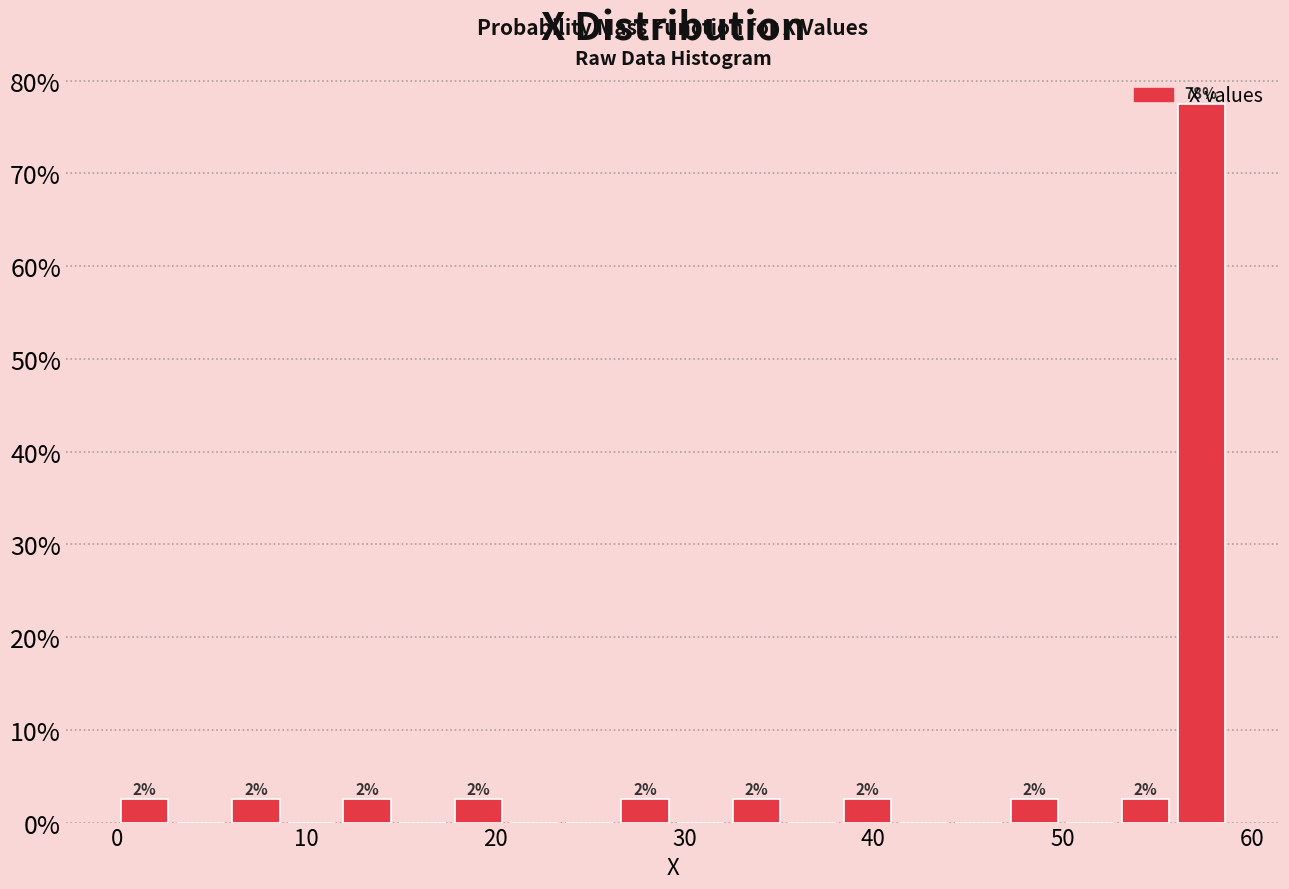

Read against the x-axis, roughly where is the centre of the tallest bar?

57